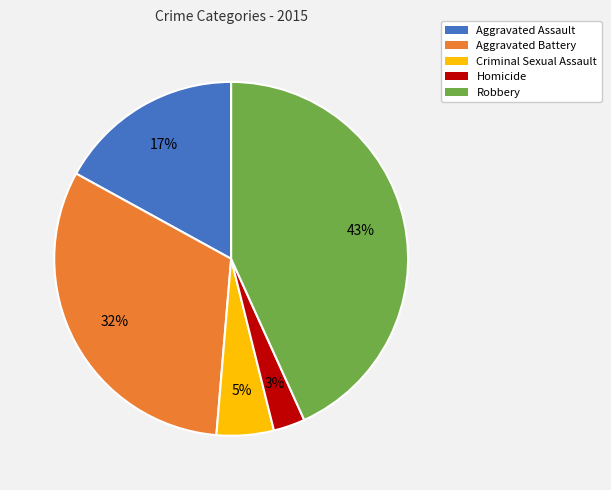

To the nearest percent, what is the difference between the Criminal Sexual Assault and Robbery slice percentages?

38%